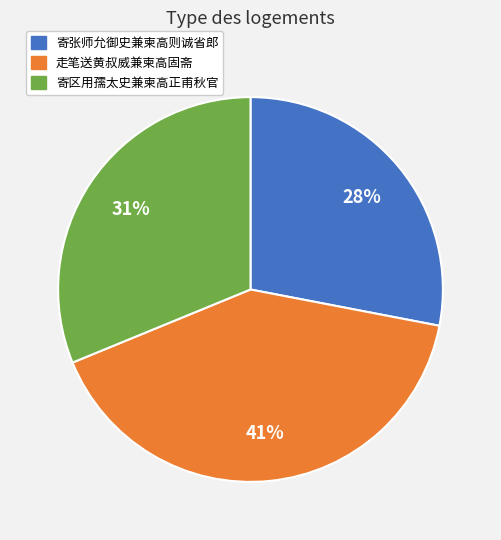

What is the ratio of the value at 寄区用孺太史兼柬高正甫秋官 to the value at 走笔送黄叔威兼柬高固斋?

0.8